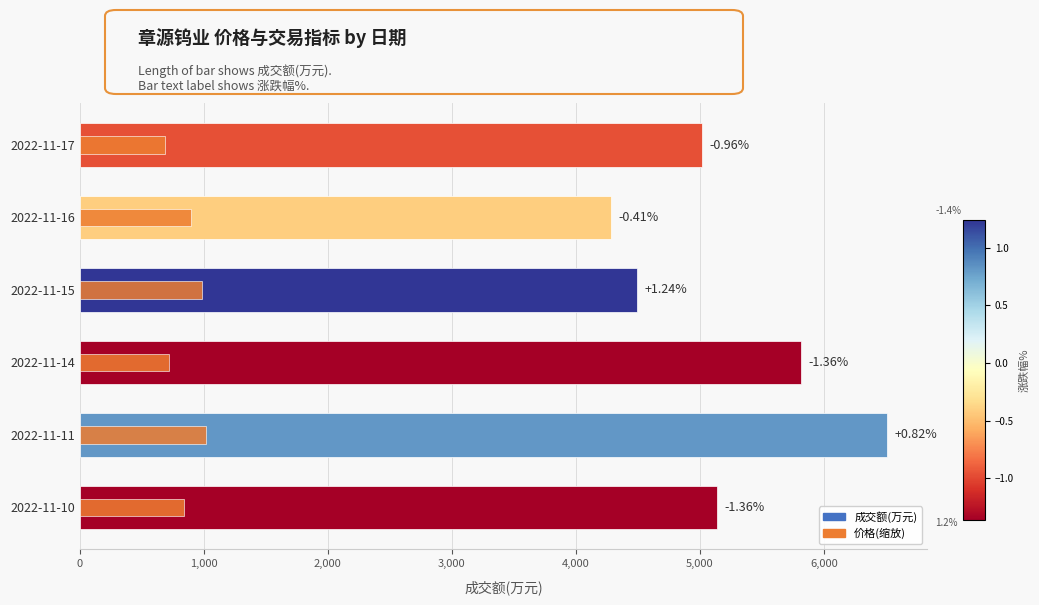

Which series has the largest total across all categories?

成交额(万元)